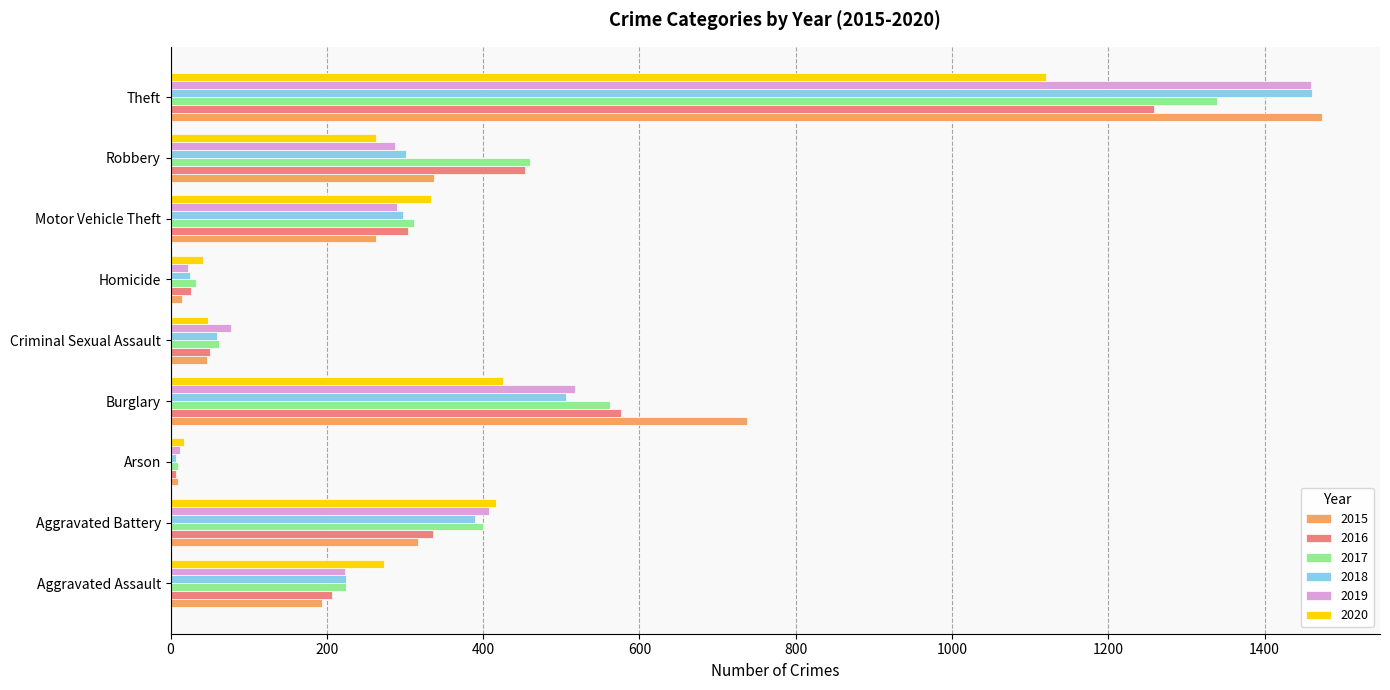

What is the sum of the 2020 values at Aggravated Assault and Arson?

290